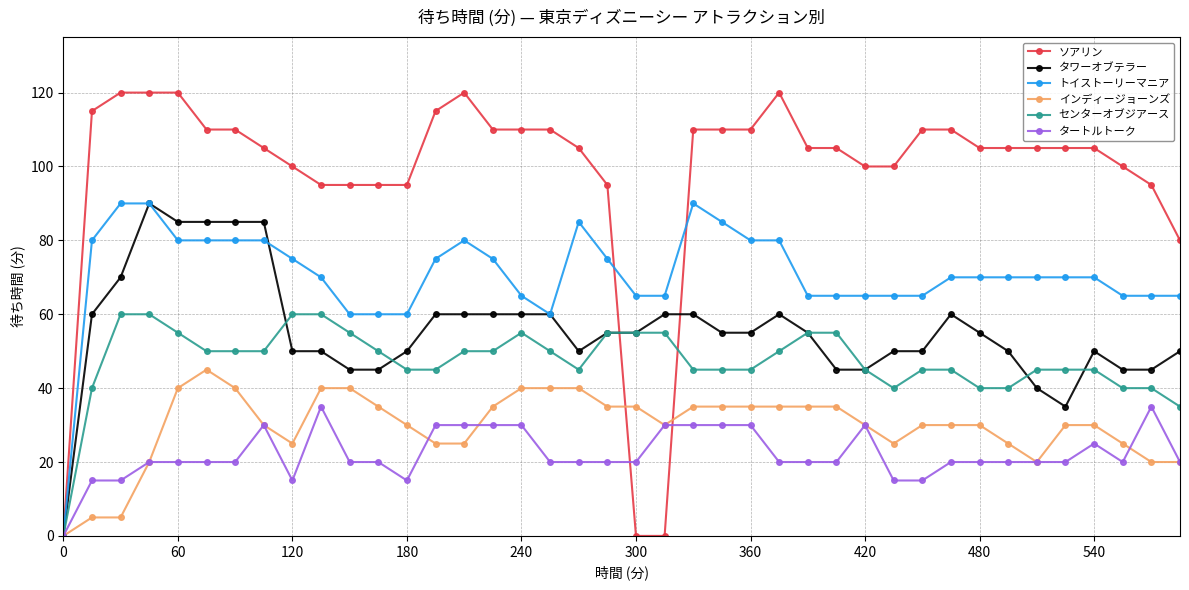

Which series has the widest spread of values?

ソアリン